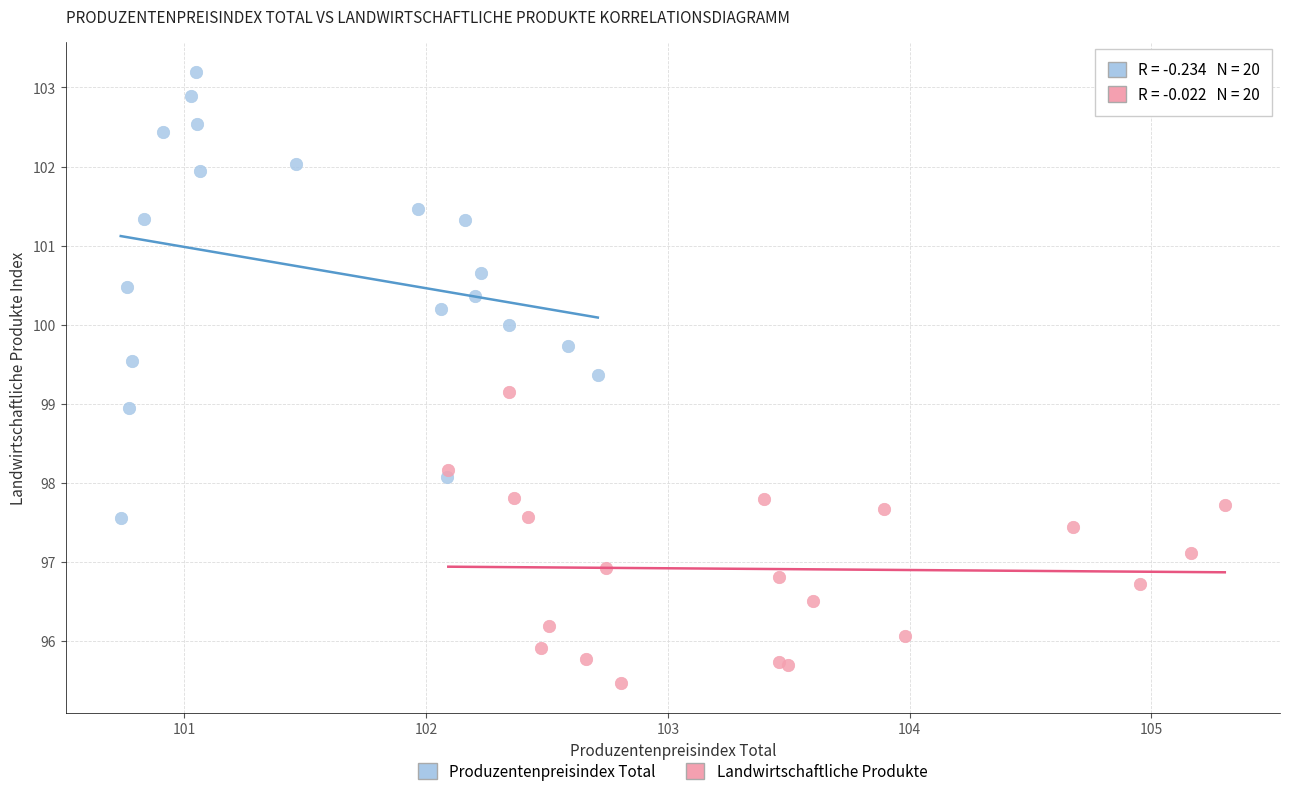

Which series has the widest spread of Y values?

Produzentenpreisindex Total